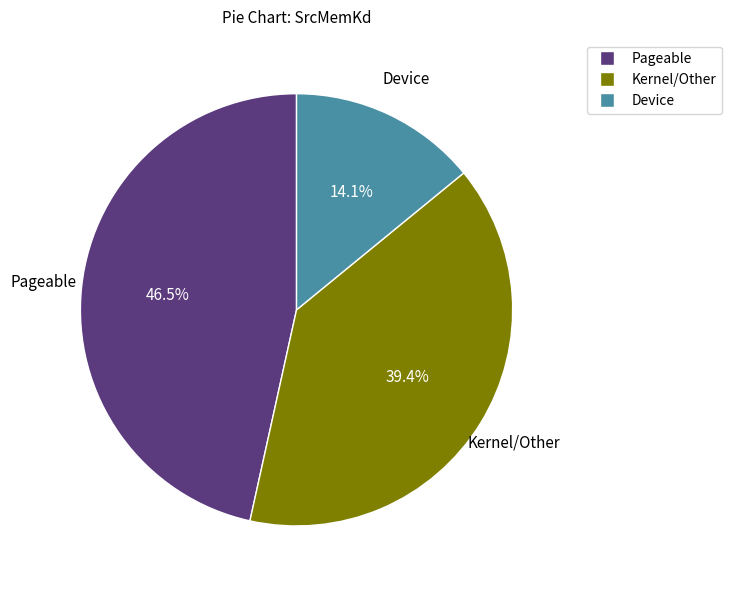

Is Device the majority of the pie?

No